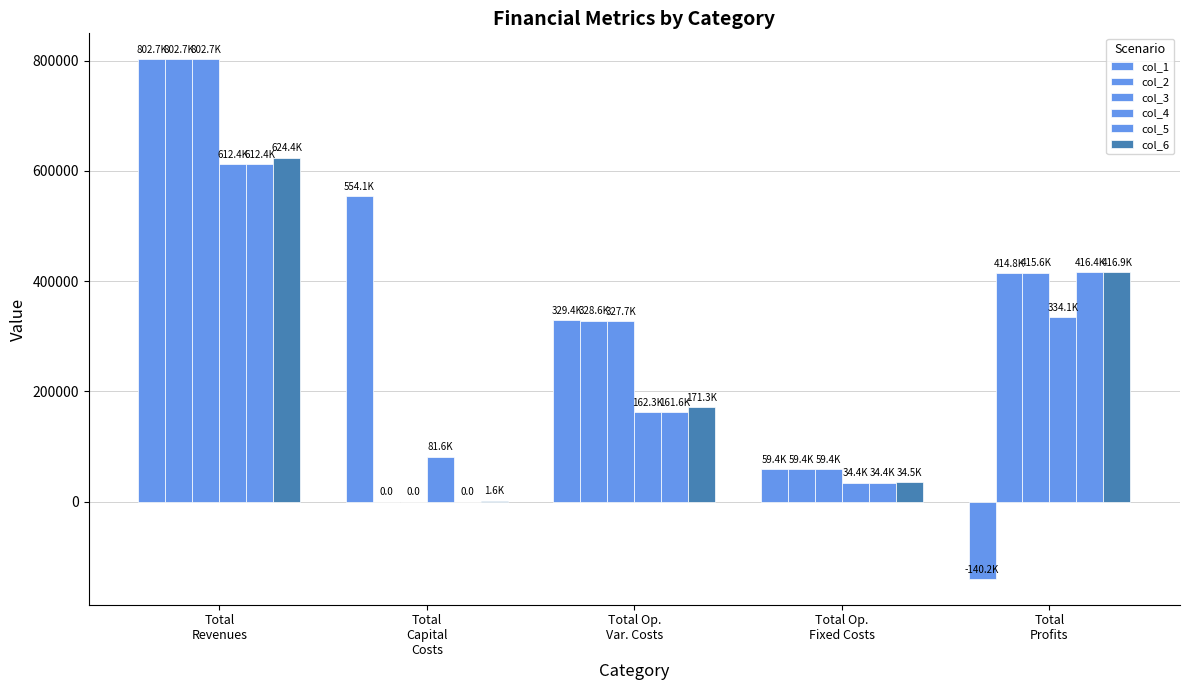

Are the bars grouped side by side (vs. stacked)?

Yes